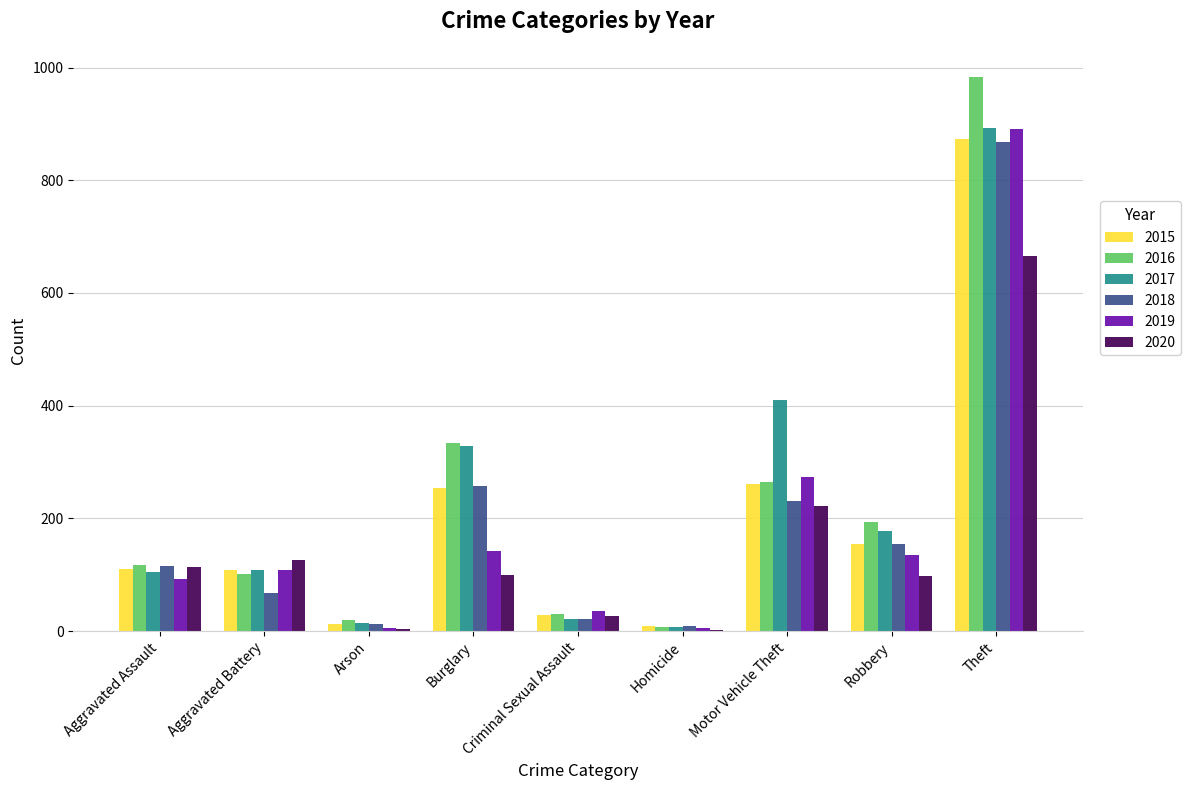

What is the greatest value displayed?

984